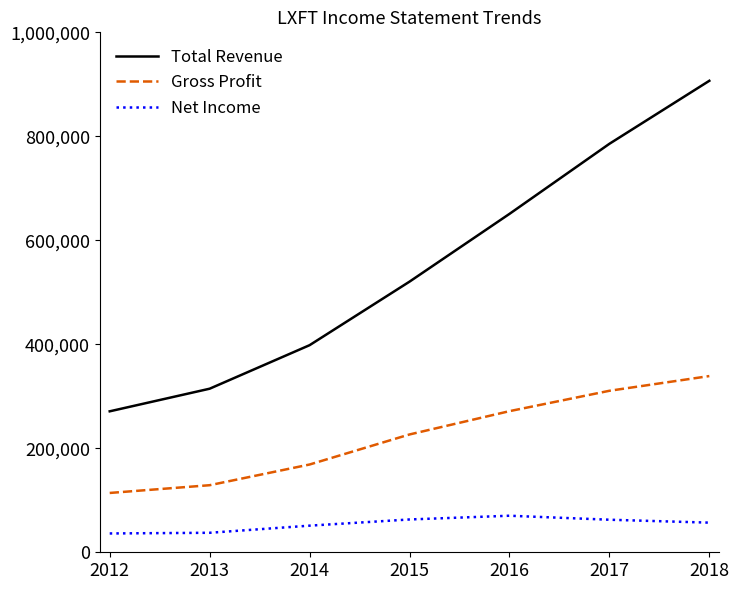

At which category is the sum across all series the highest?

2018